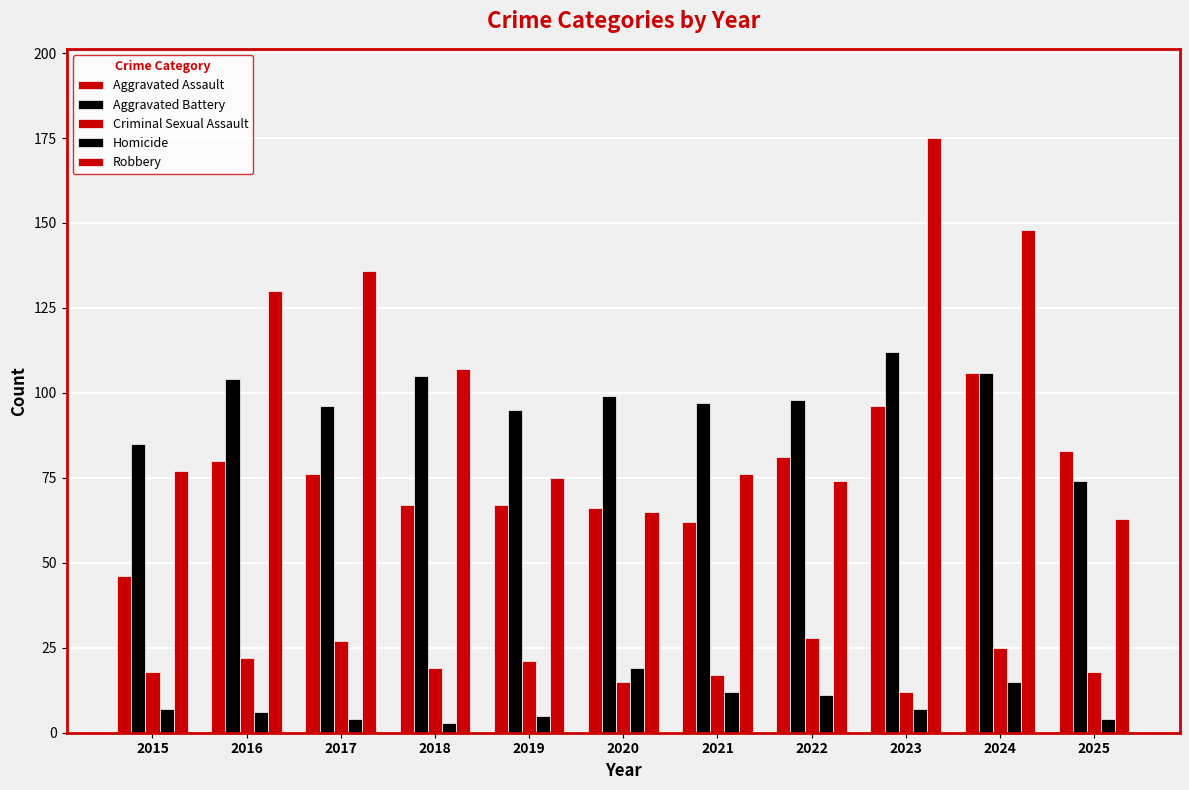

The Robbery series shows 74 at 2022. True or false?

True